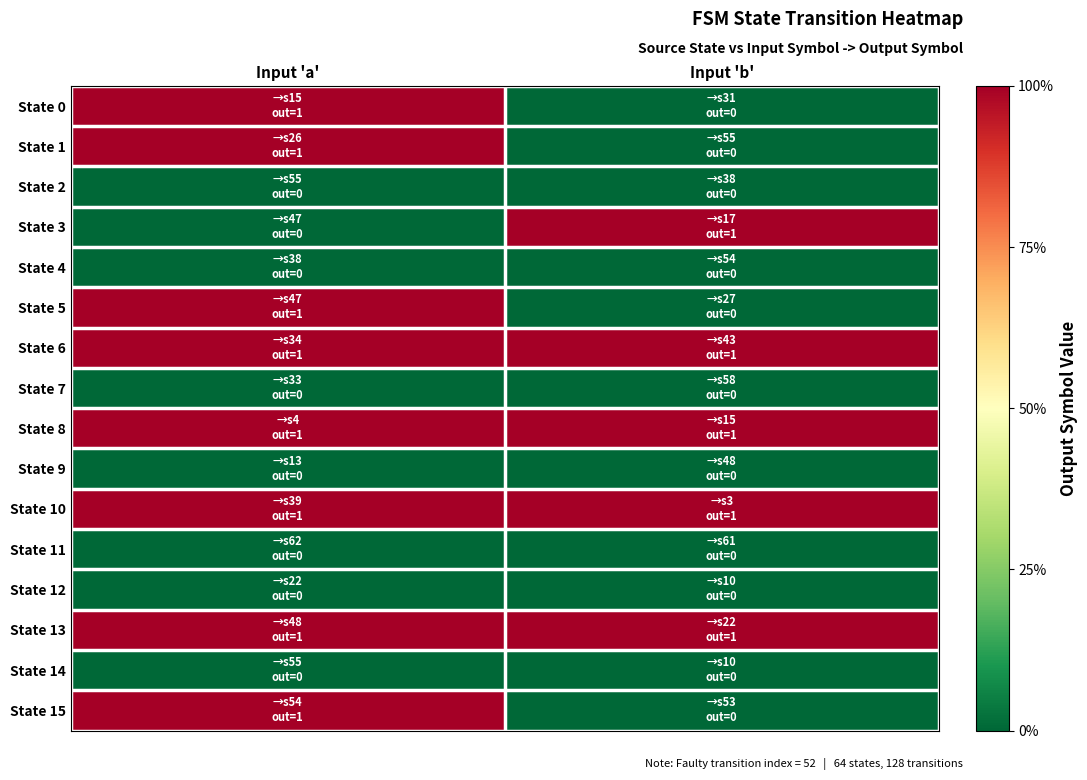

How many data points does each series have?

2